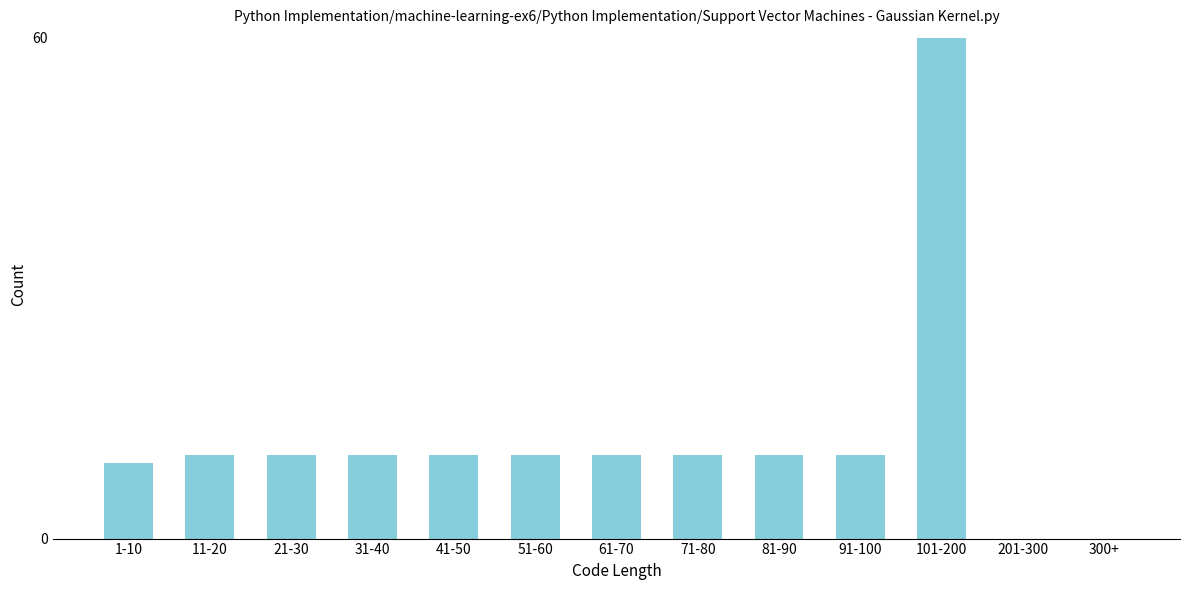

Reading left to right, extract all data points from this chart.

1-10=9	11-20=10	21-30=10	31-40=10	41-50=10	51-60=10	61-70=10	71-80=10	81-90=10	91-100=10	101-200=60	201-300=0	300+=0